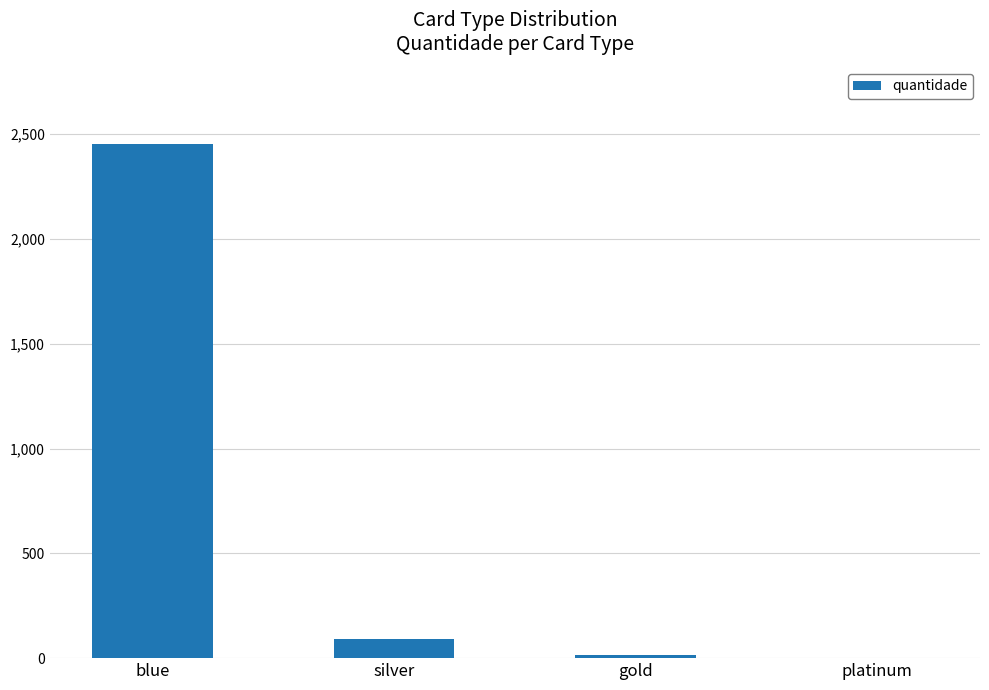

How many series are shown in this chart?

1